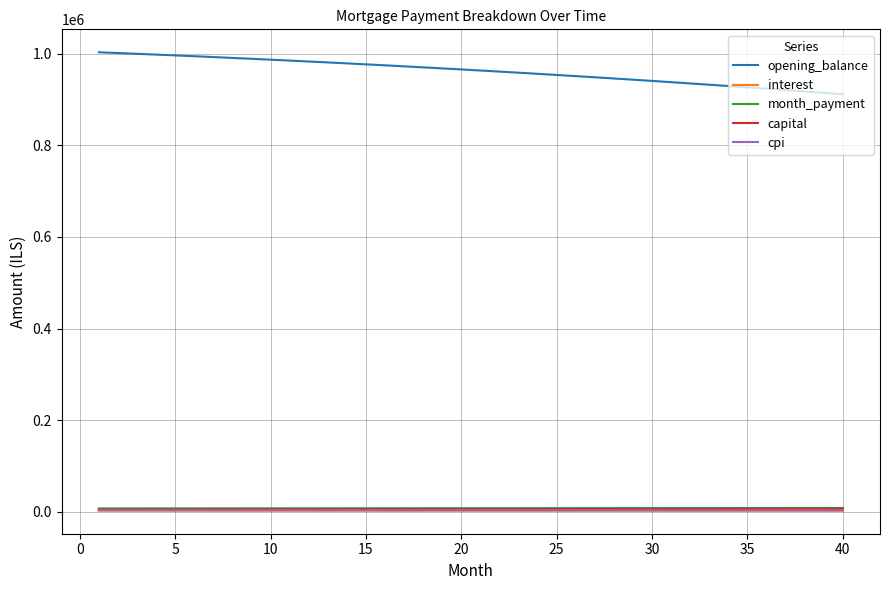

How many lines are shown in the chart?

5